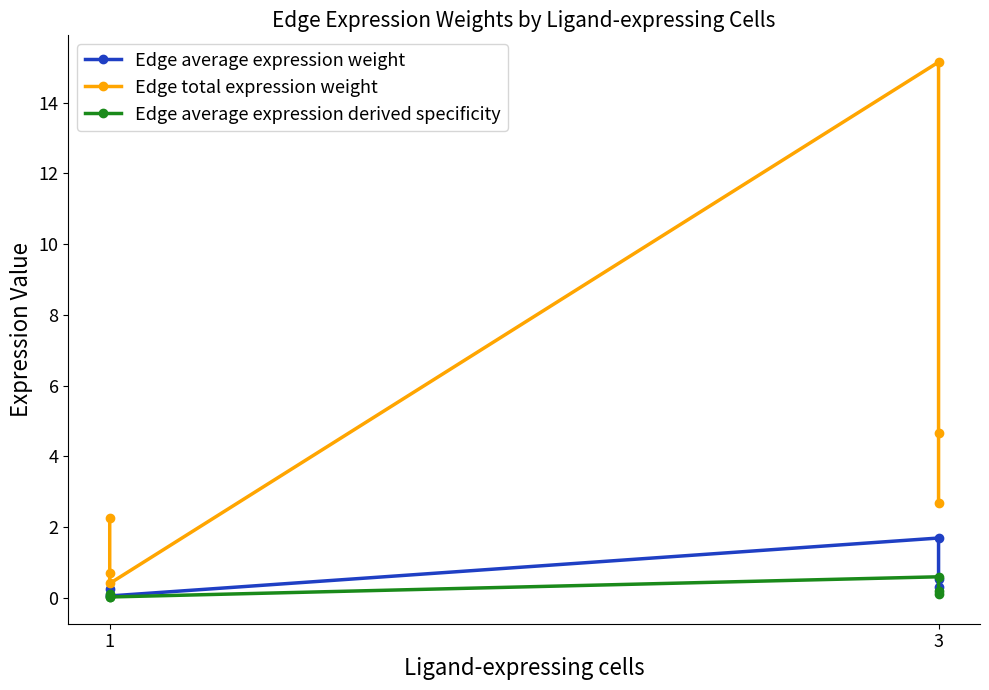

In Edge average expression weight, how many points are higher than both neighbors (excluding endpoints)?

1